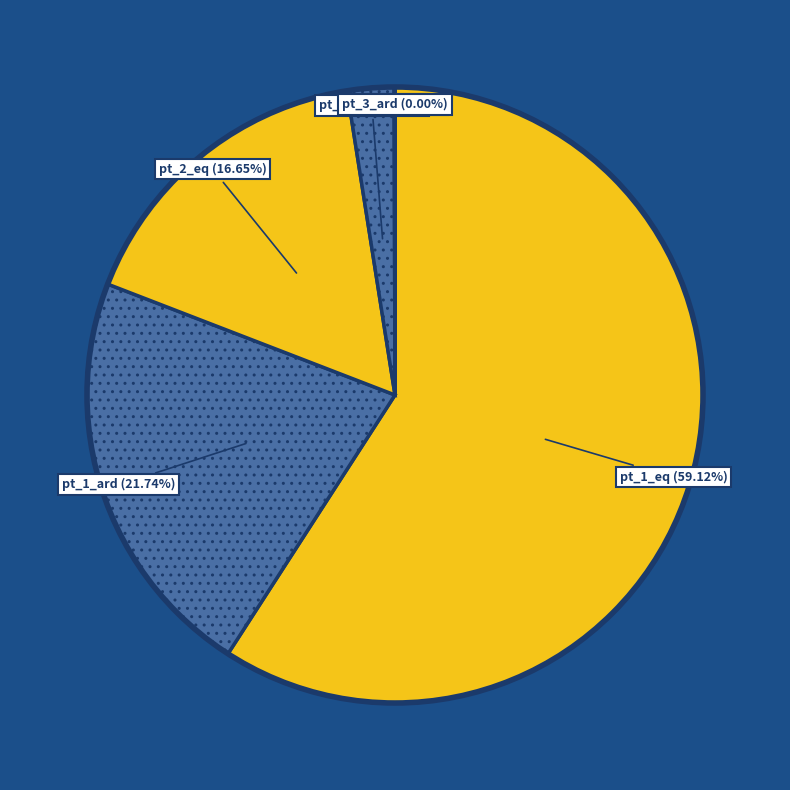

Does any single category account for the majority?

Yes